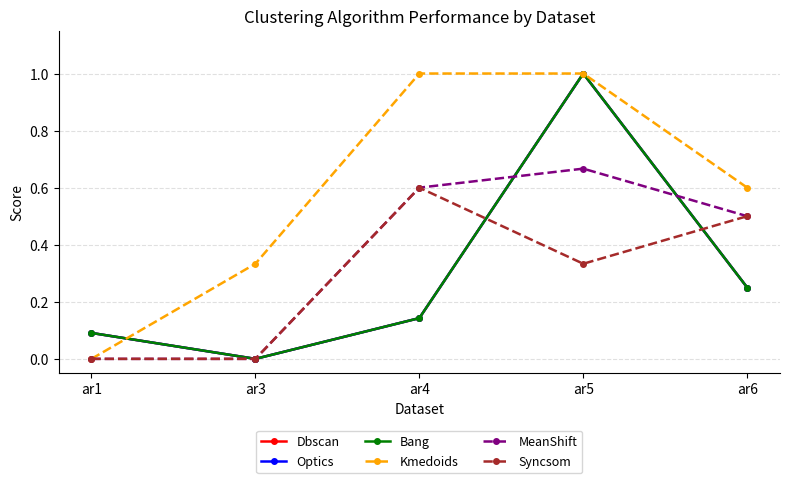

List the labels in order of Optics value, largest first.

ar5, ar6, ar4, ar1, ar3